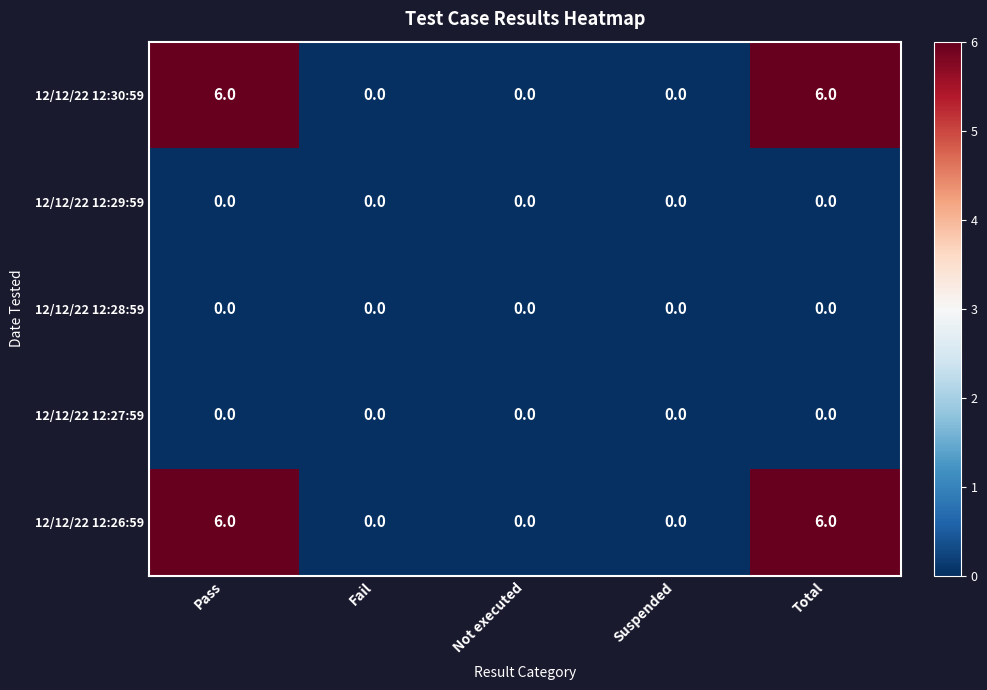

Is it true that 12/12/22 12:27:59 equals 0 at Total?

True